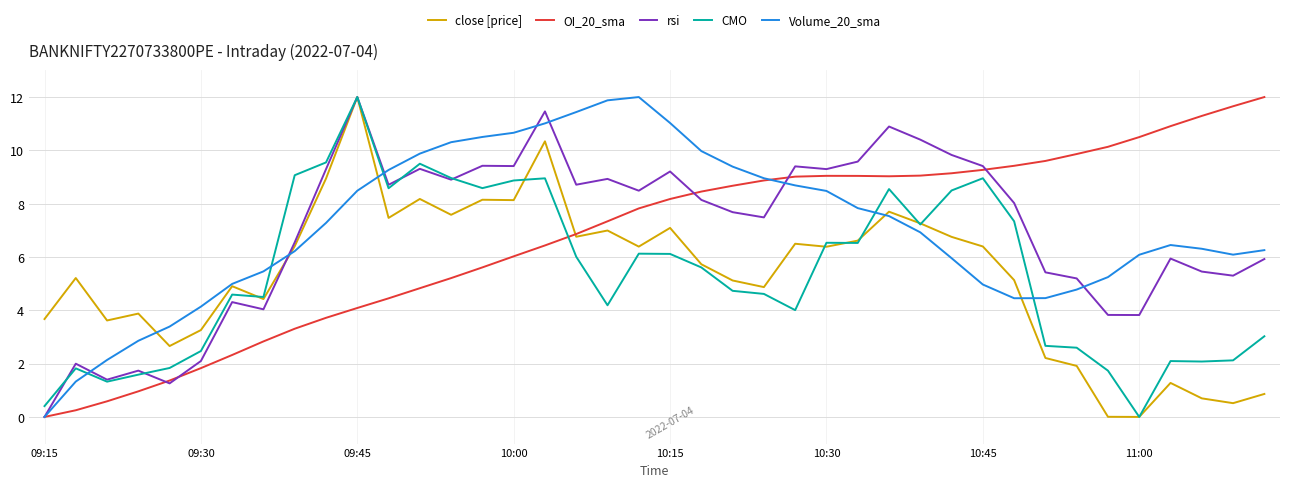

What is the average value of the Volume_20_sma series?

7.1